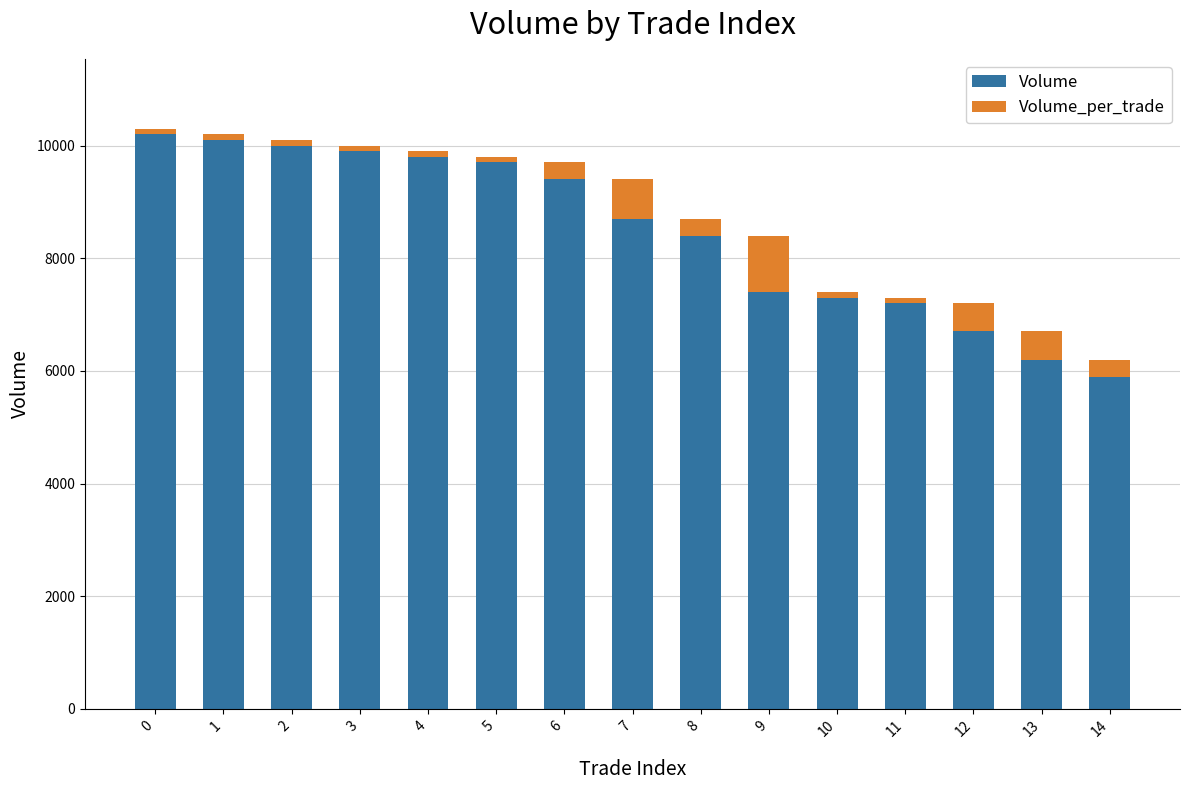

What is the total value across all series at 6?

9700